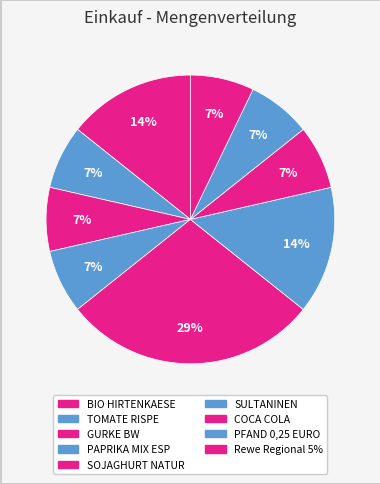

How many slices are in this pie chart?

9